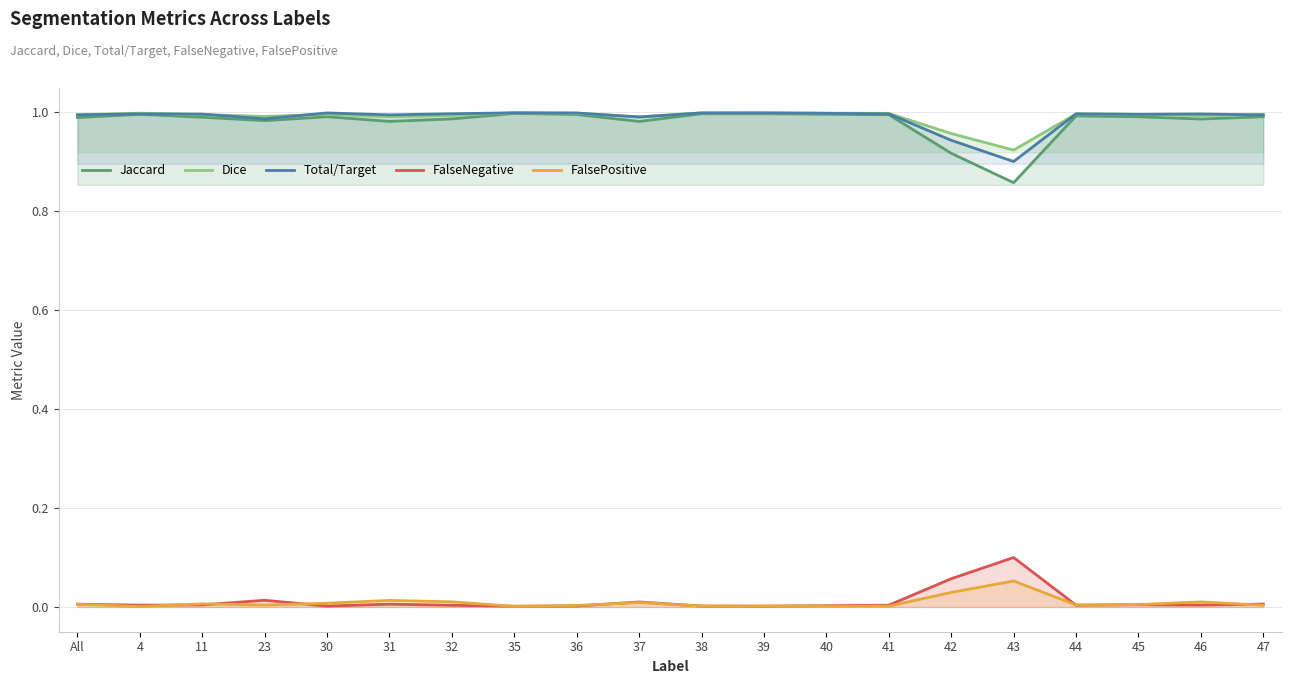

How many lines are shown in the chart?

5